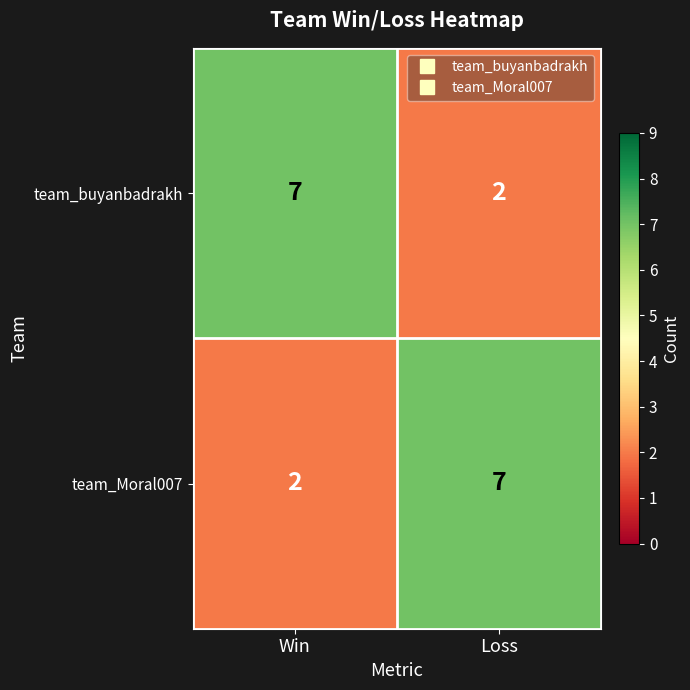

What is the minimum value shown in the chart?

2